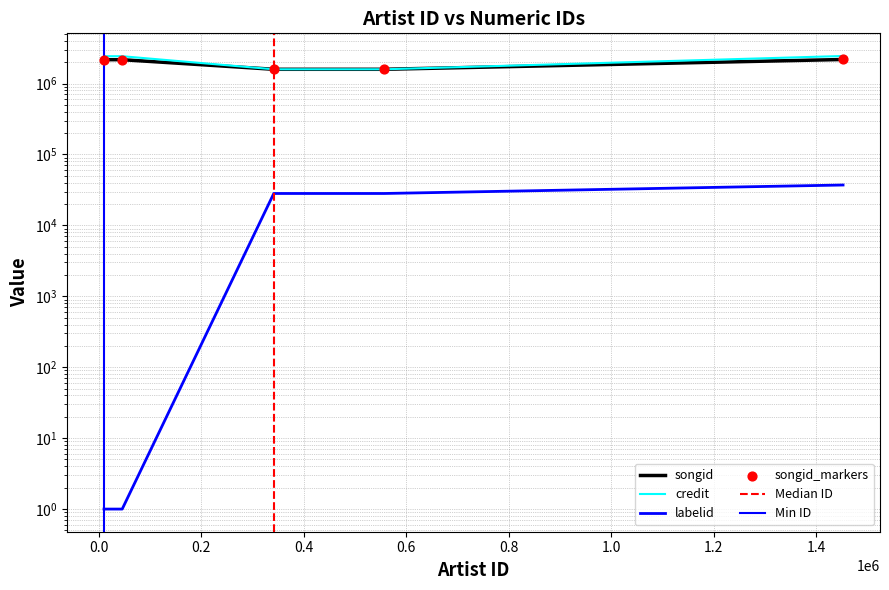

At how many categories does at least one series exceed 1893058?

3